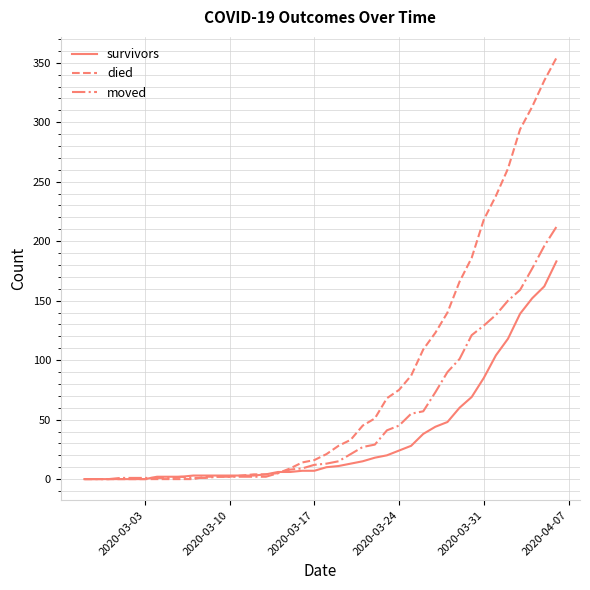

How many lines are shown in the chart?

3